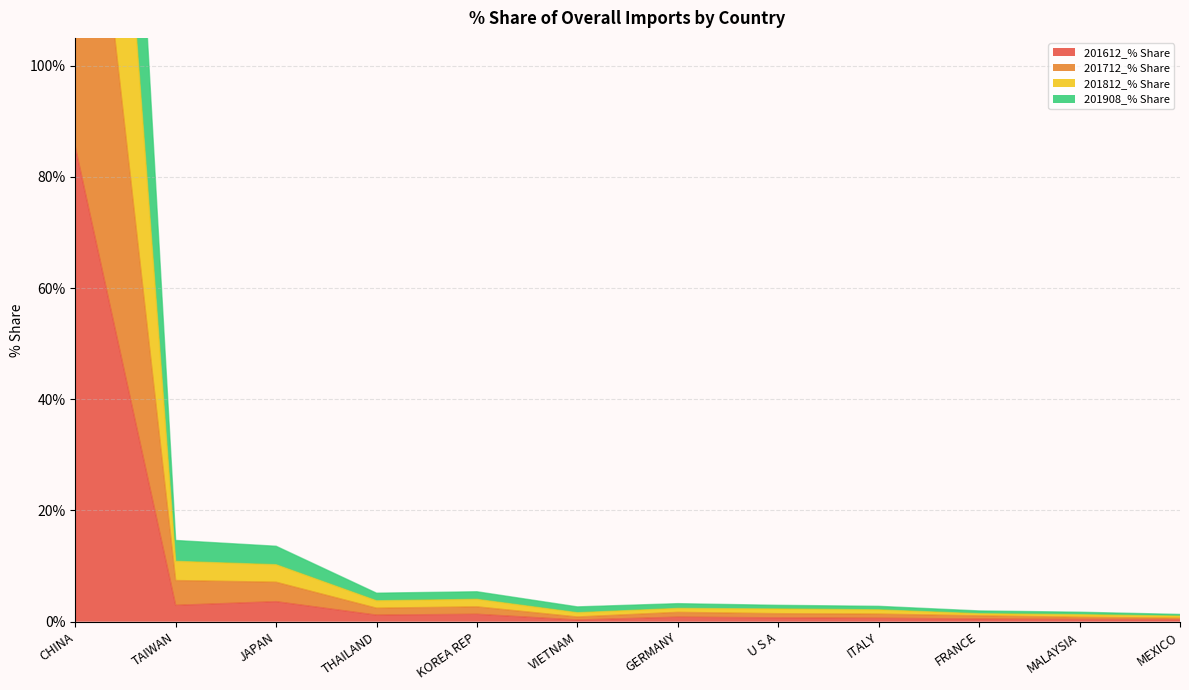

At which label does 201712_% Share first exceed 1?

CHINA